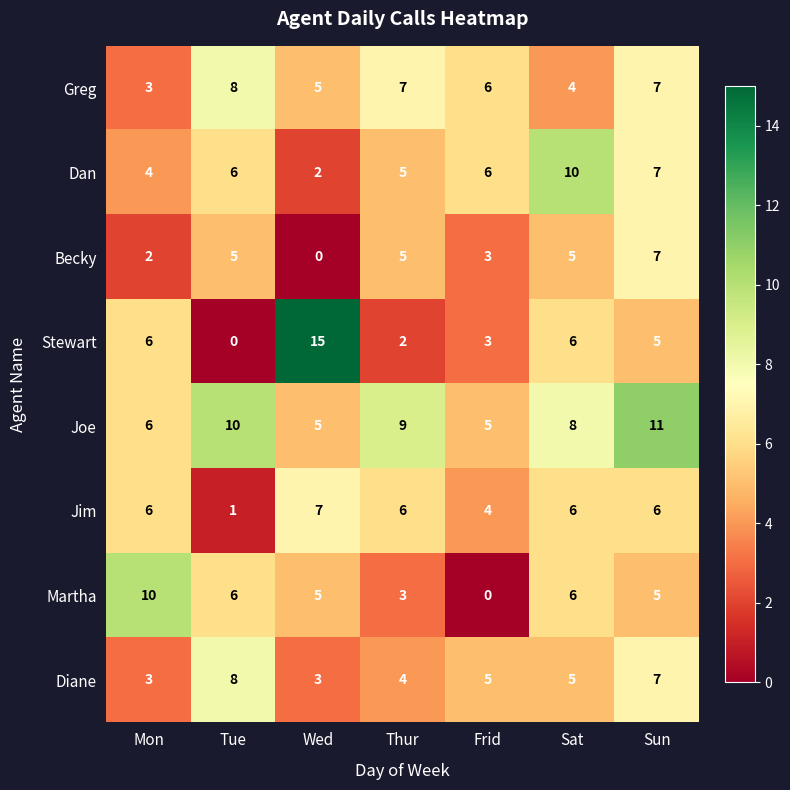

What is the highest value of the Stewart series?

15